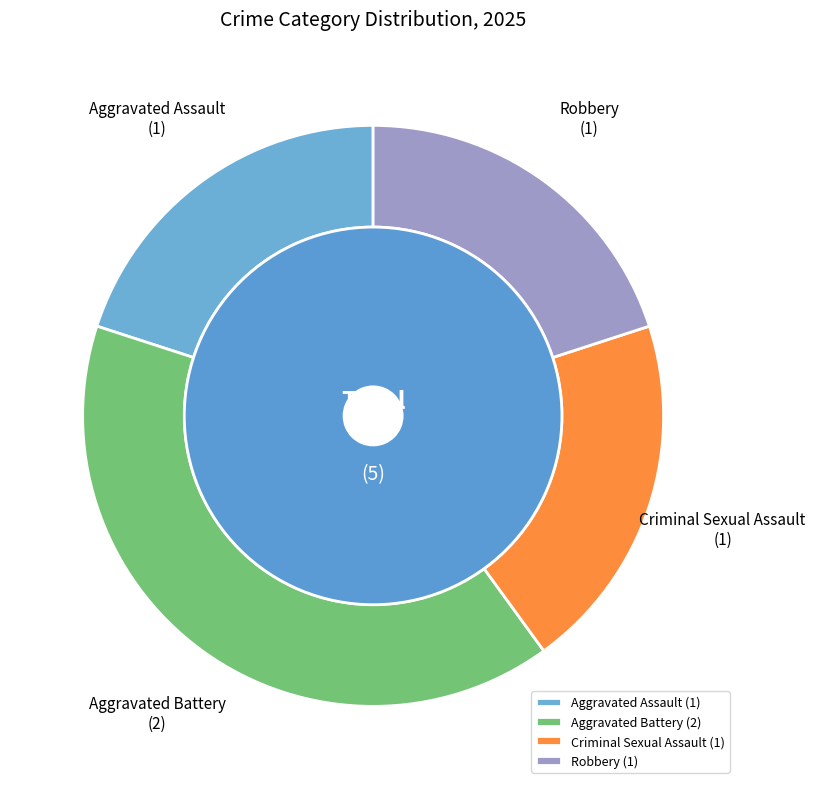

Does Robbery represent more than half of the total?

No